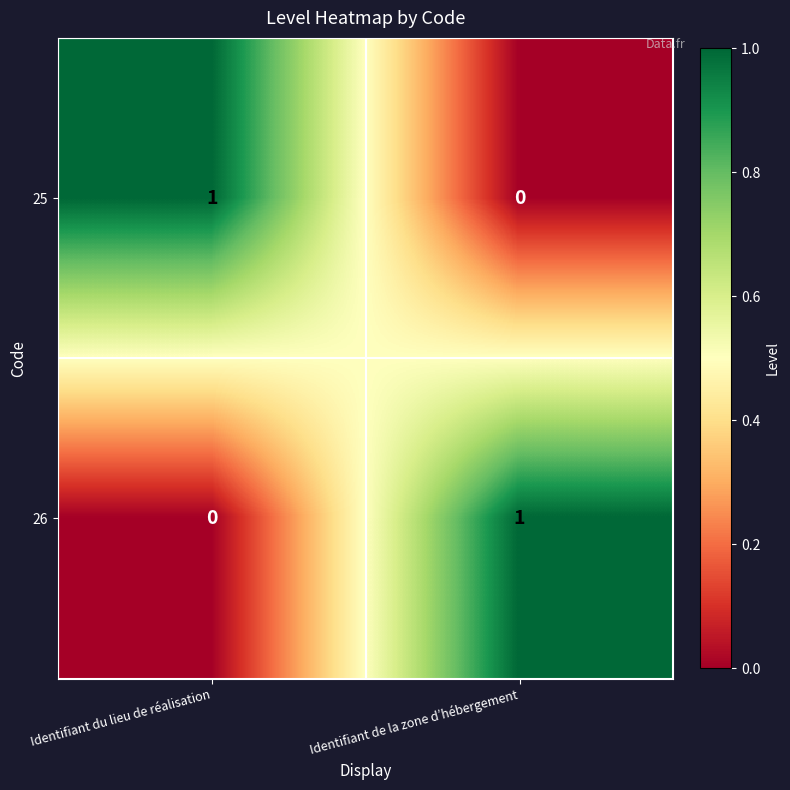

The value of 26 at Identifiant de la zone d’hébergement is 2. True or false?

False